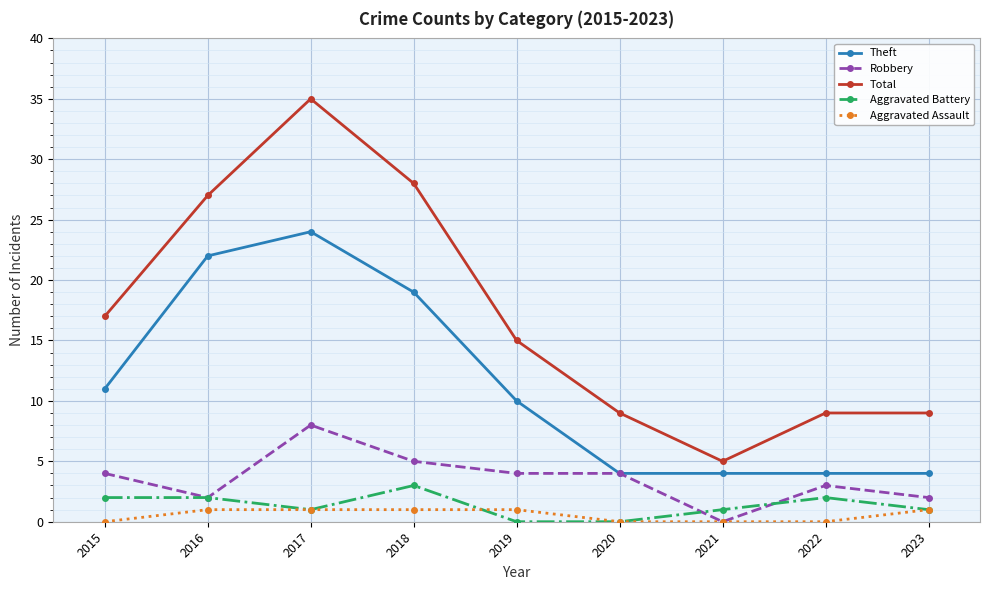

How many lines are shown in the chart?

5